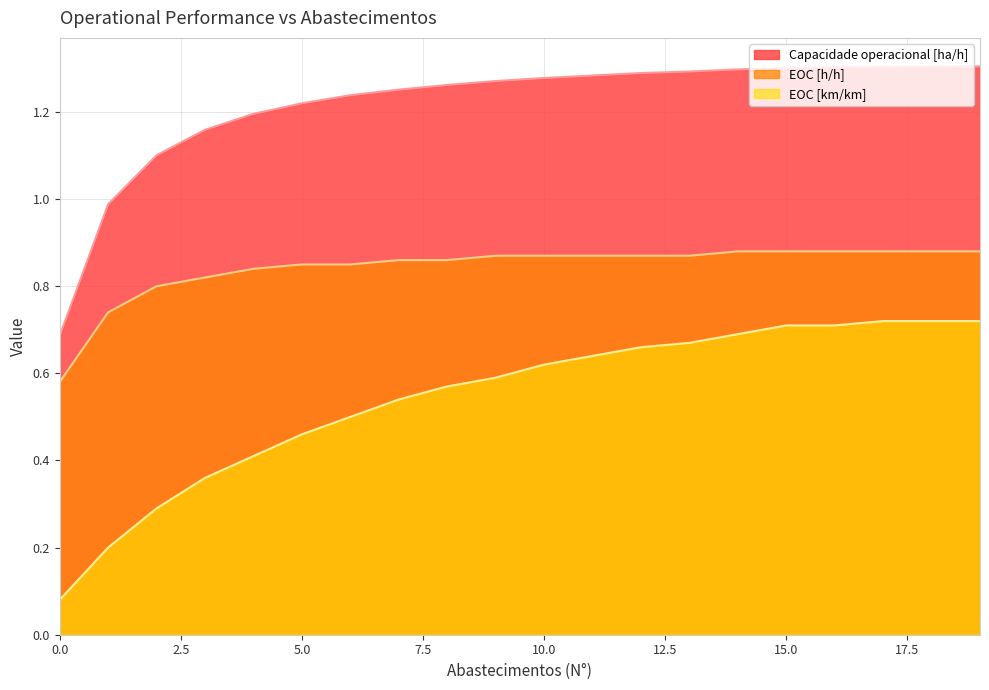

The value of Capacidade operacional [ha/h] at 17 is 1.3. True or false?

True